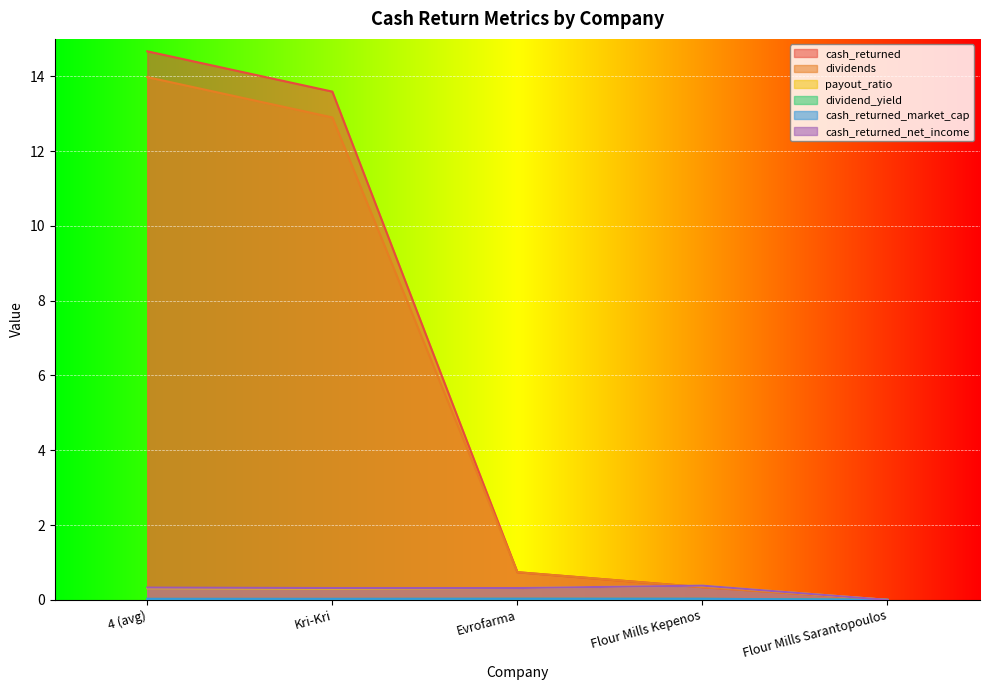

Is the value of dividend_yield at 4 (avg) greater than the value of cash_returned at 4 (avg)?

No